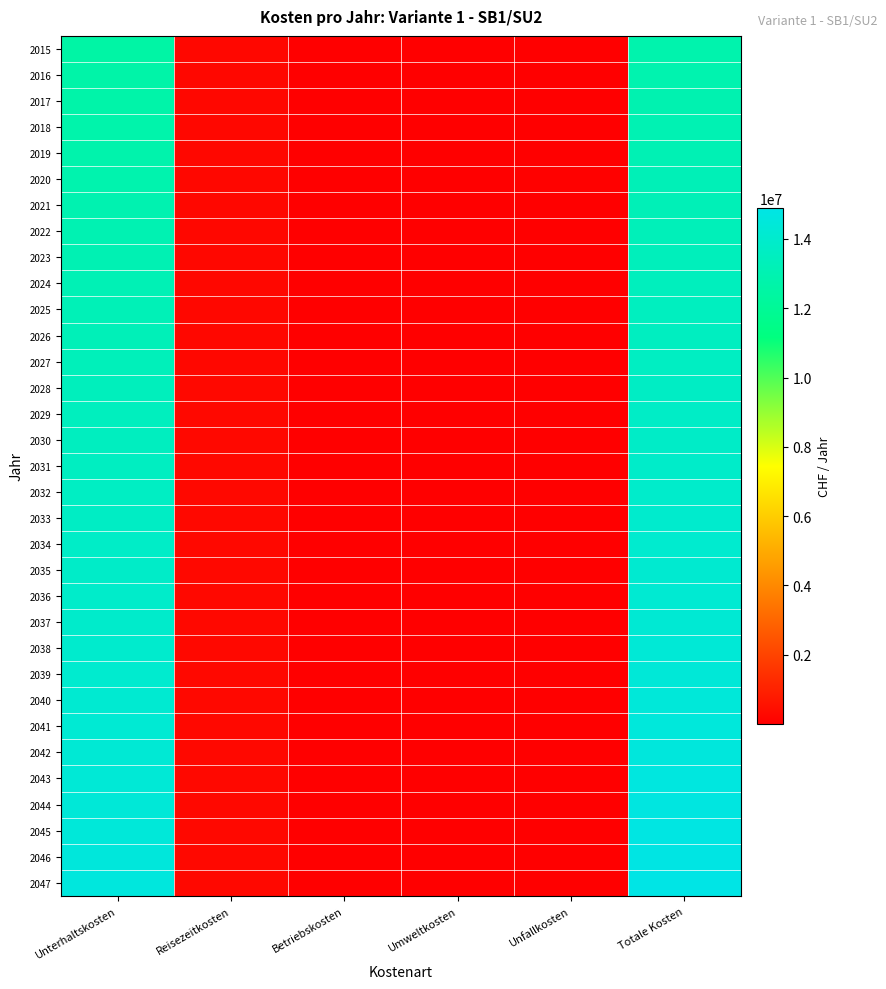

What is the total value across all series at Unterhaltskosten?

448020323.0